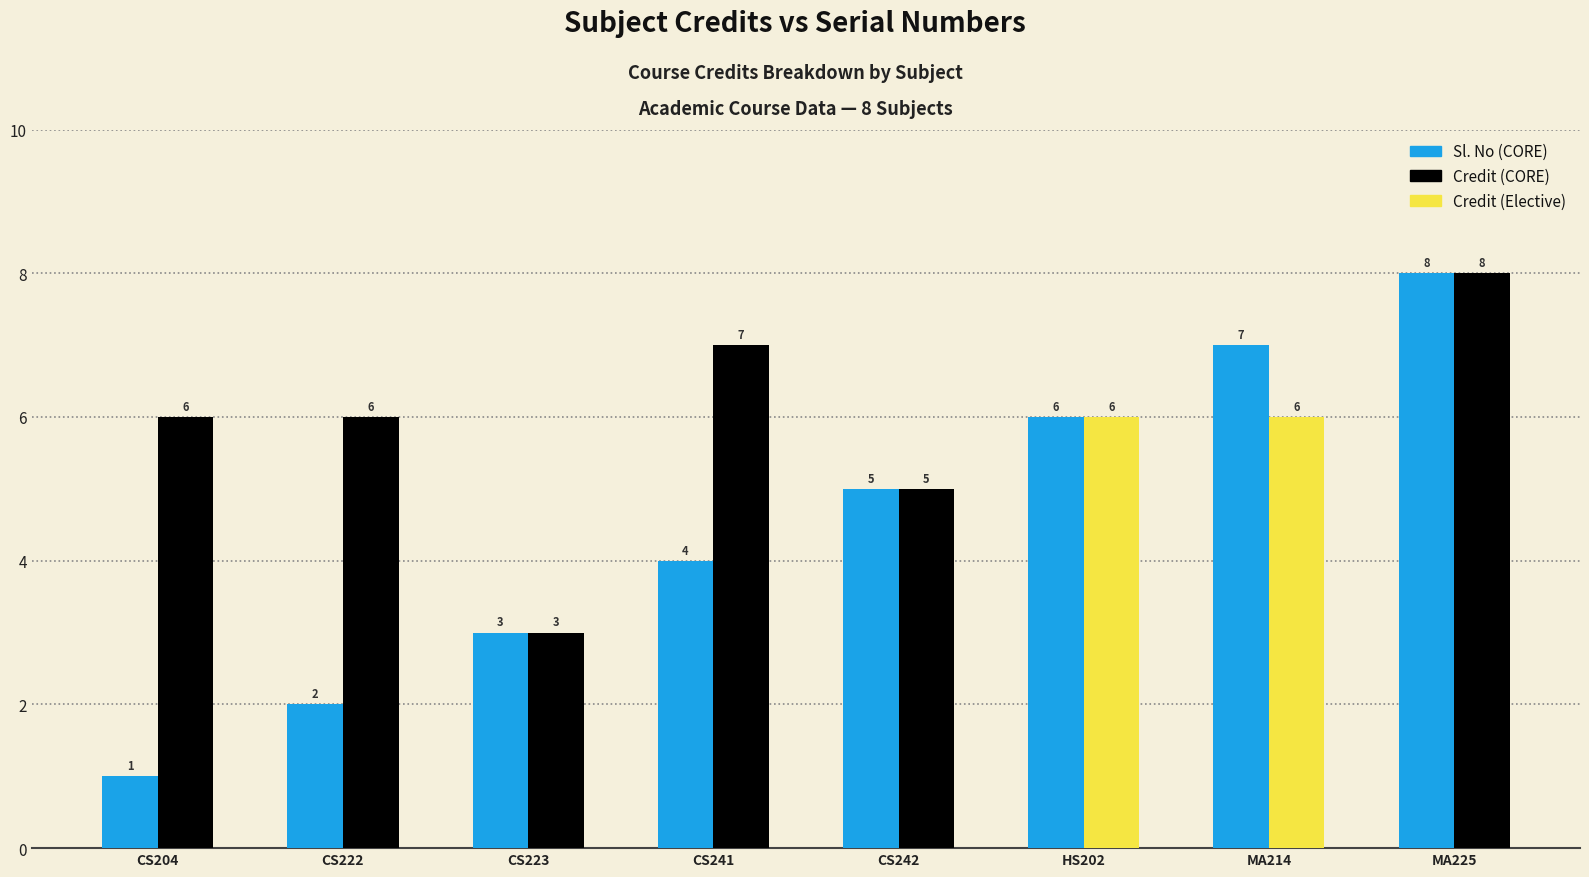

What is the total value across all series at CS241?

11